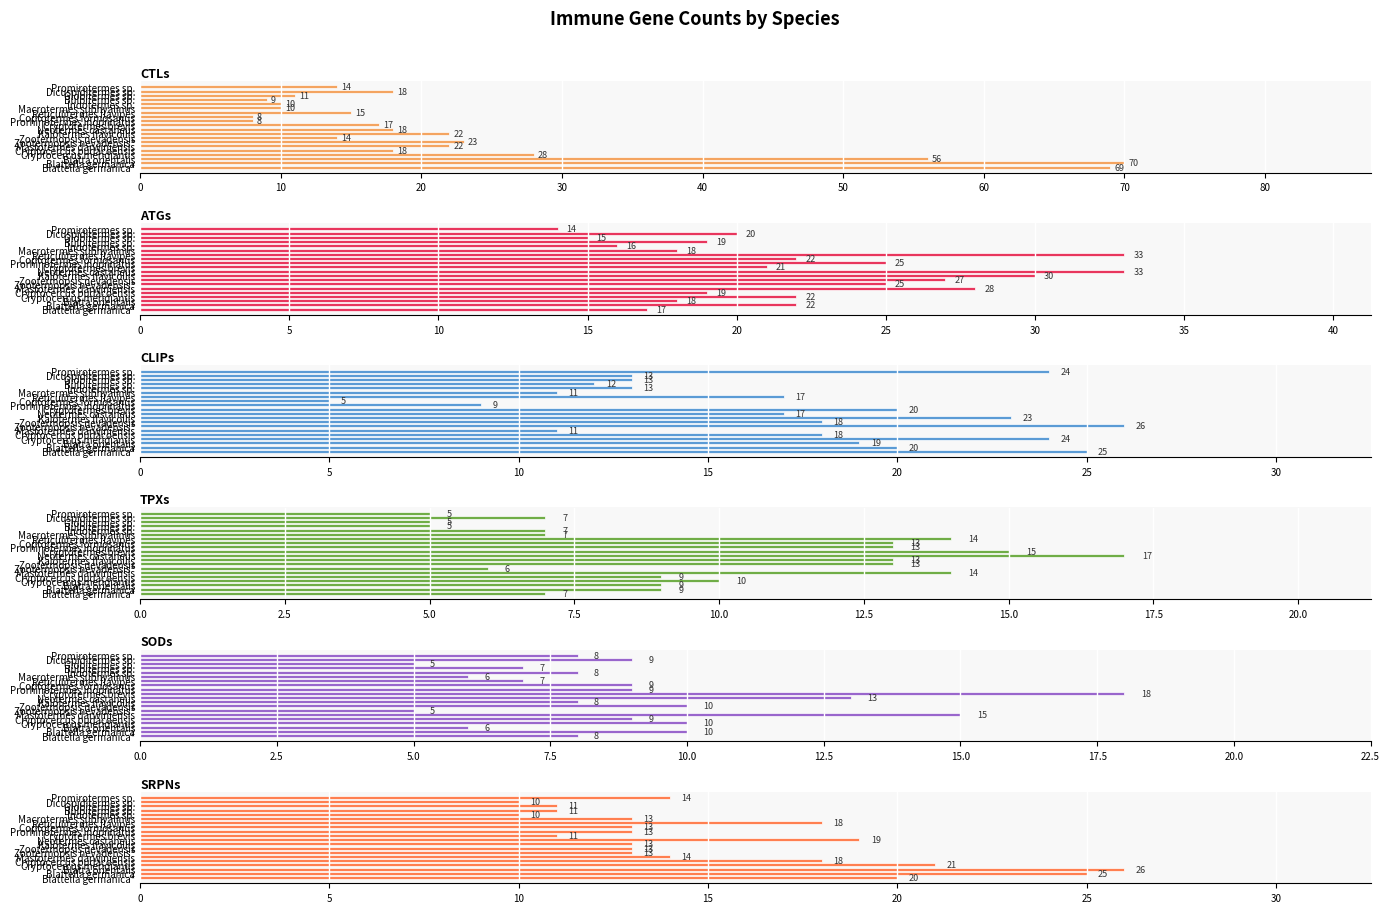

At Blattella germanica*, list the series in order from largest to smallest.

CTLs, CLIPs, SRPNs, ATGs, SODs, TPXs